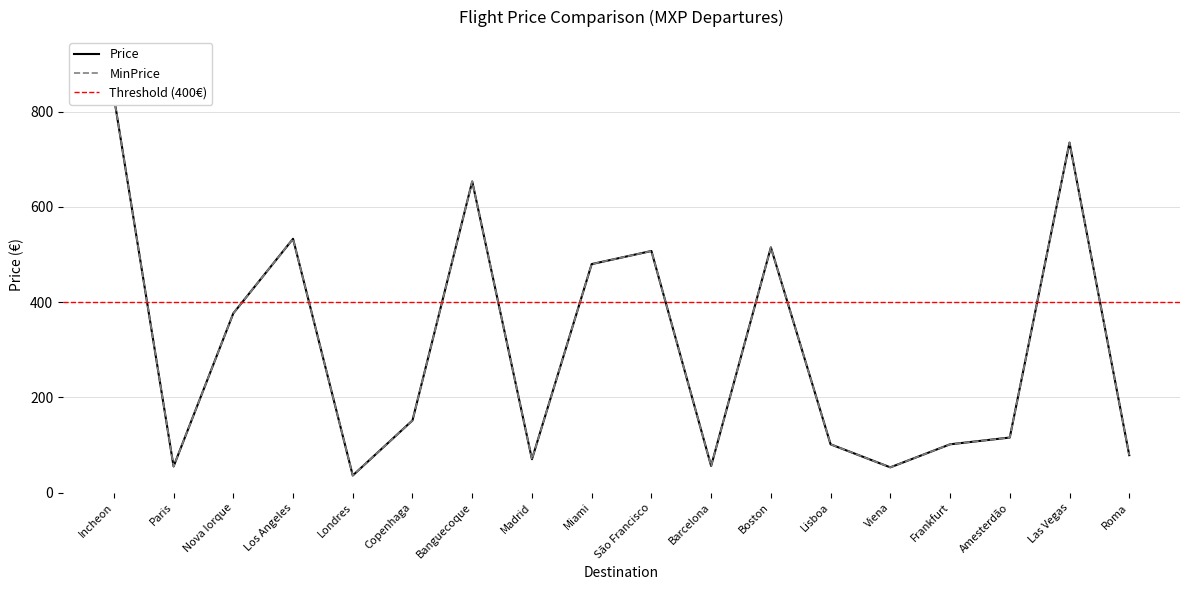

What are all the series names shown in the legend?

Price, MinPrice